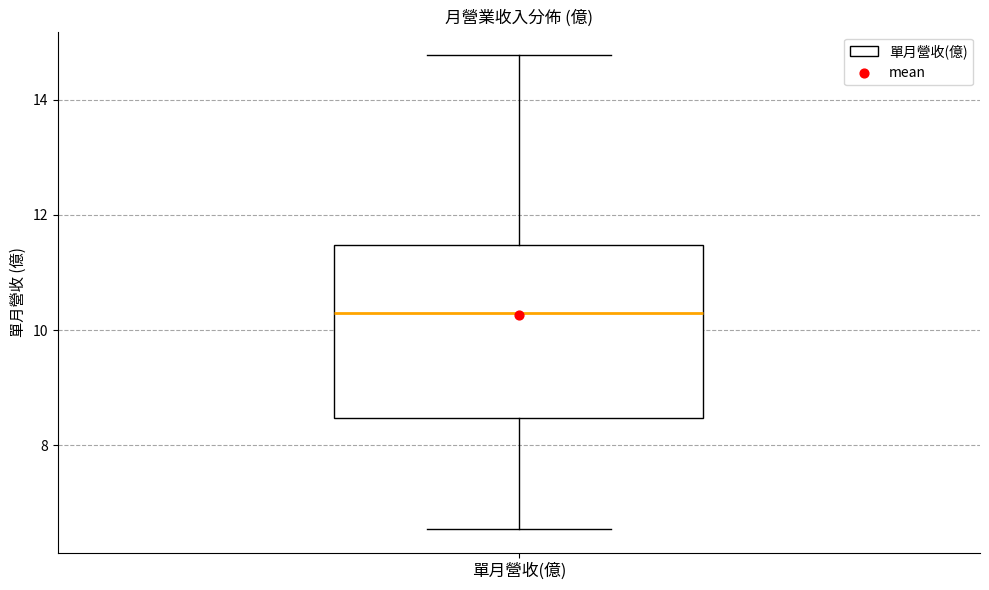

Where does the upper whisker of the box for 單月營收(億) end on the y-axis? The values are not printed on the chart, so give them approximately, as read against the axis.

14.8